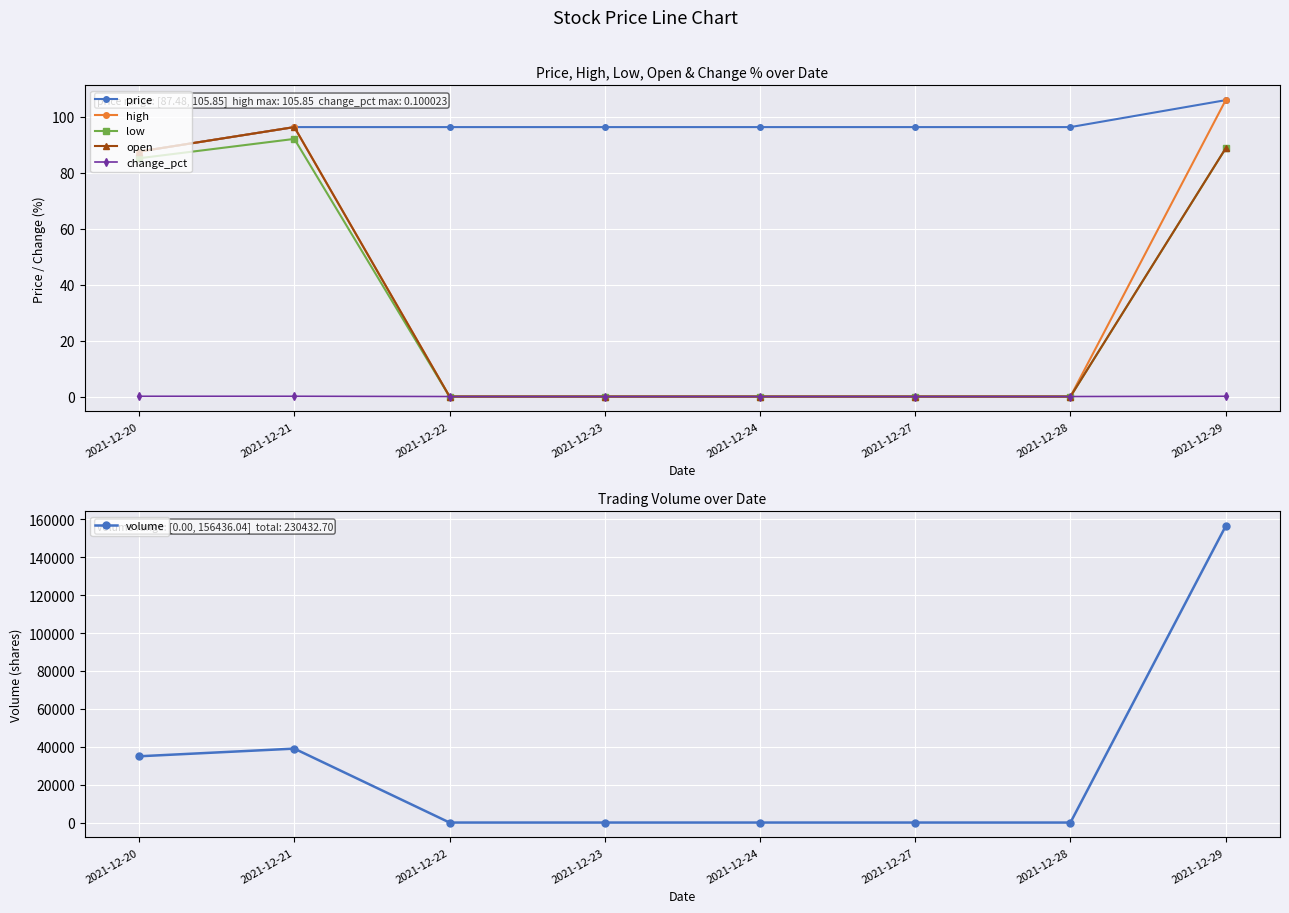

Where is high nearest to the value 52?

2021-12-20